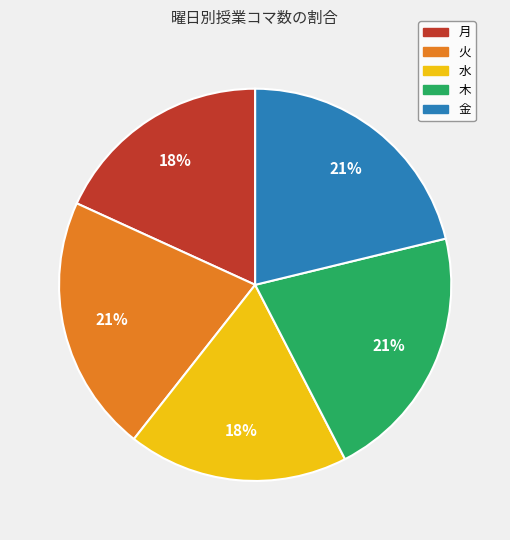

Count the number of slices in the pie.

5